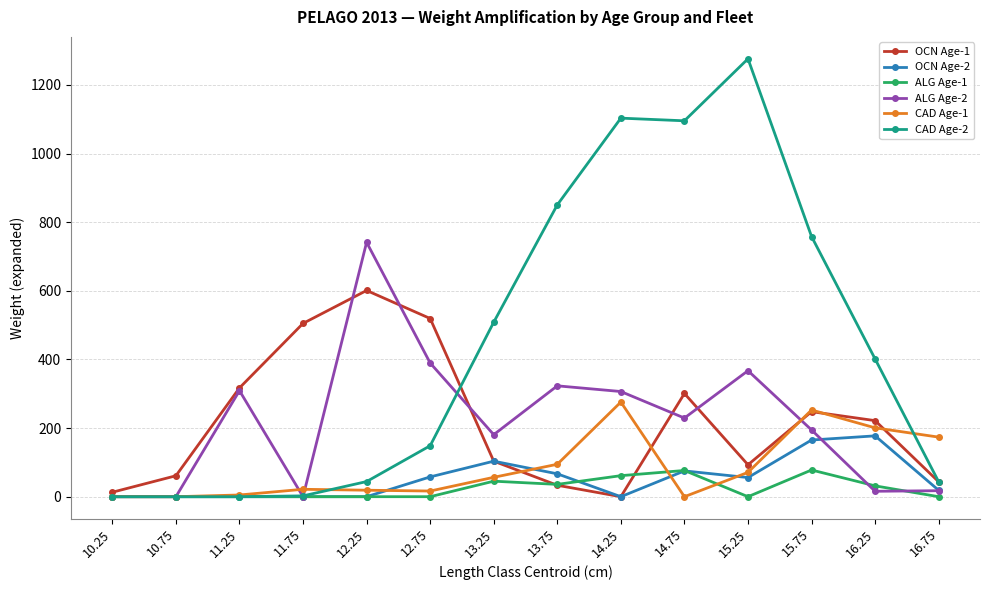

At which category does OCN Age-1 reach its first local peak?

12.25